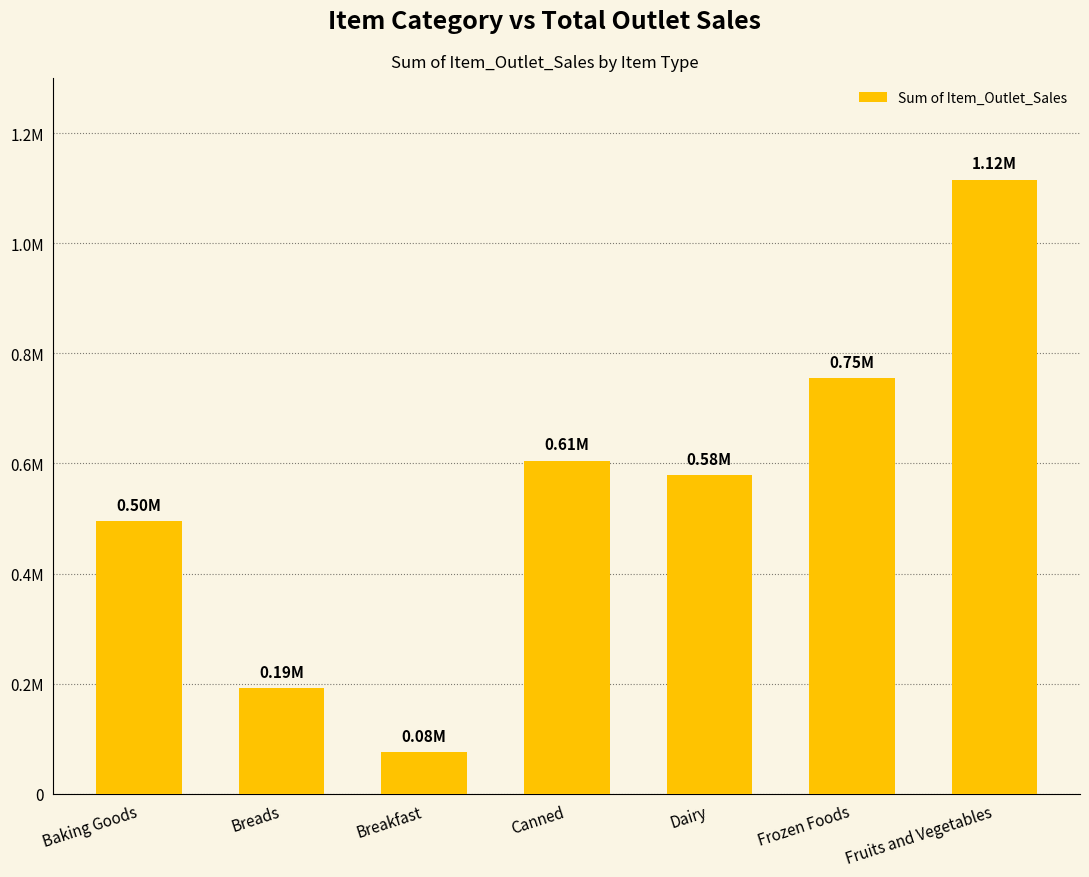

What is the smallest value displayed?

75775.4